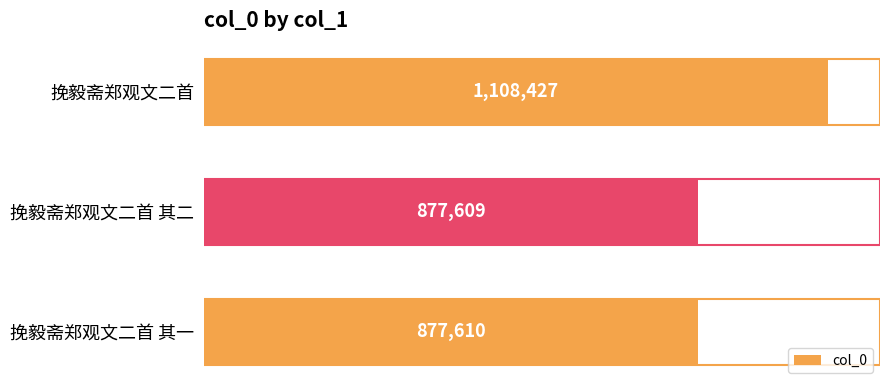

Are the bars horizontal?

Yes